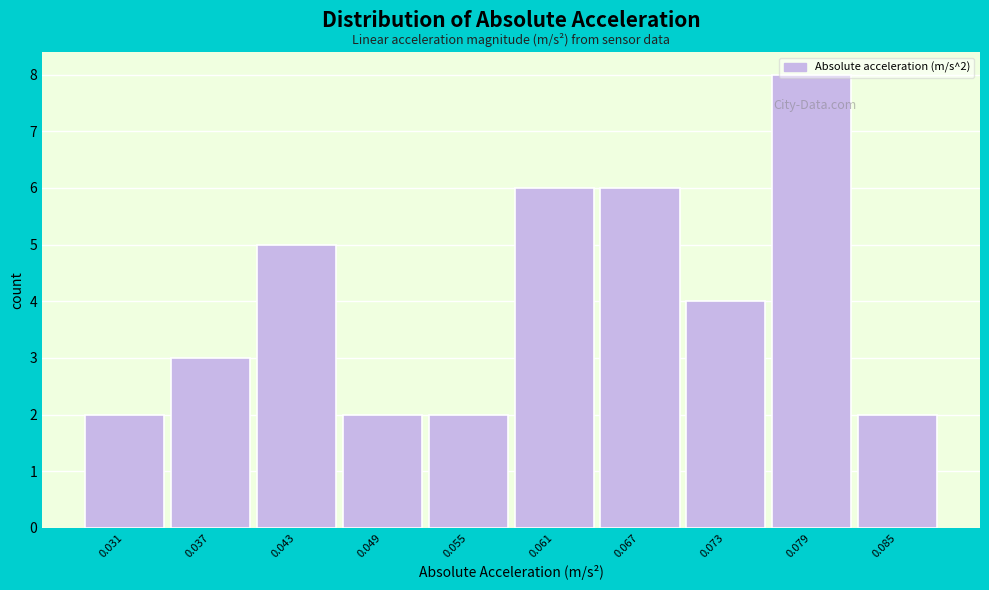

What is the value of the 10th bar from the left?

2